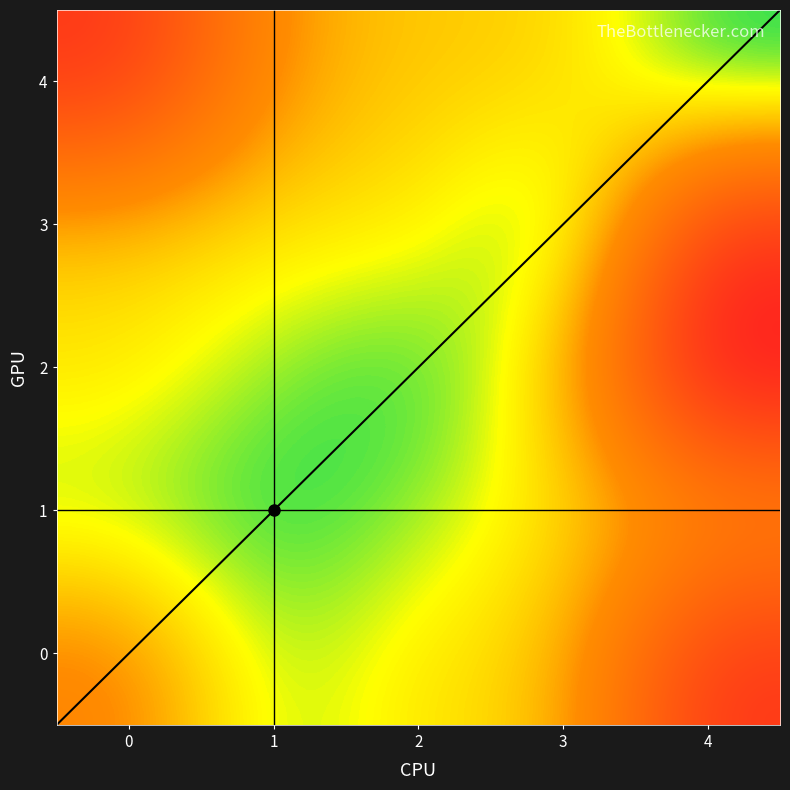

Reading left to right, extract all data points from this chart.

0: 0=10	1=2	2=5	3=6	4=20
1: 0=2	1=0	2=2	3=5	4=8
2: 0=5	1=2	2=0	3=5	4=6
3: 0=6	1=5	2=6	3=0	4=6
4: 0=20	1=8	2=25	3=20	4=0